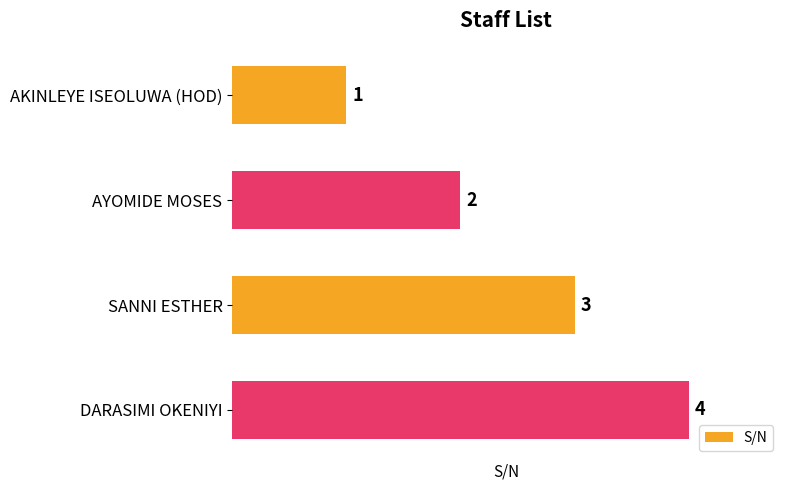

What is the label of the 2nd bar from the bottom?

SANNI ESTHER